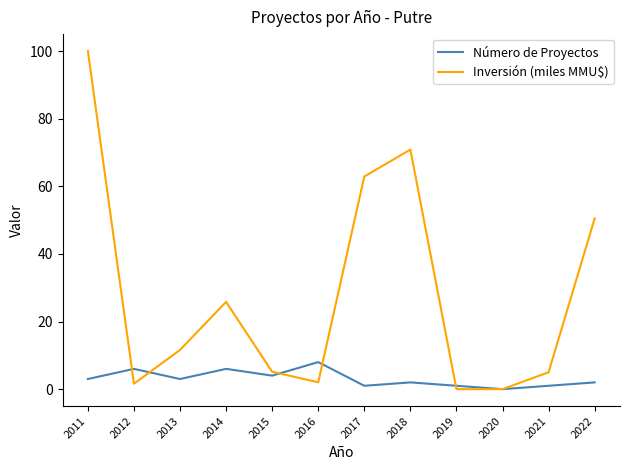

At 2012, list the series in order from largest to smallest.

Número de Proyectos, Inversión (miles MMU$)